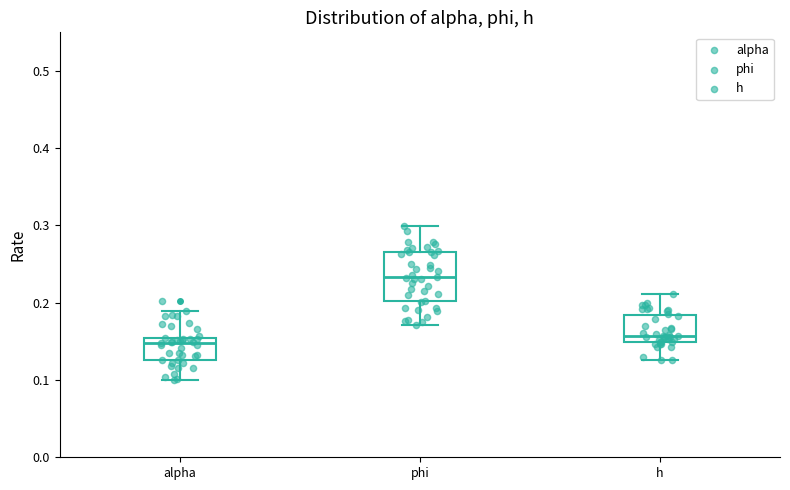

Which box has the highest median line?

phi